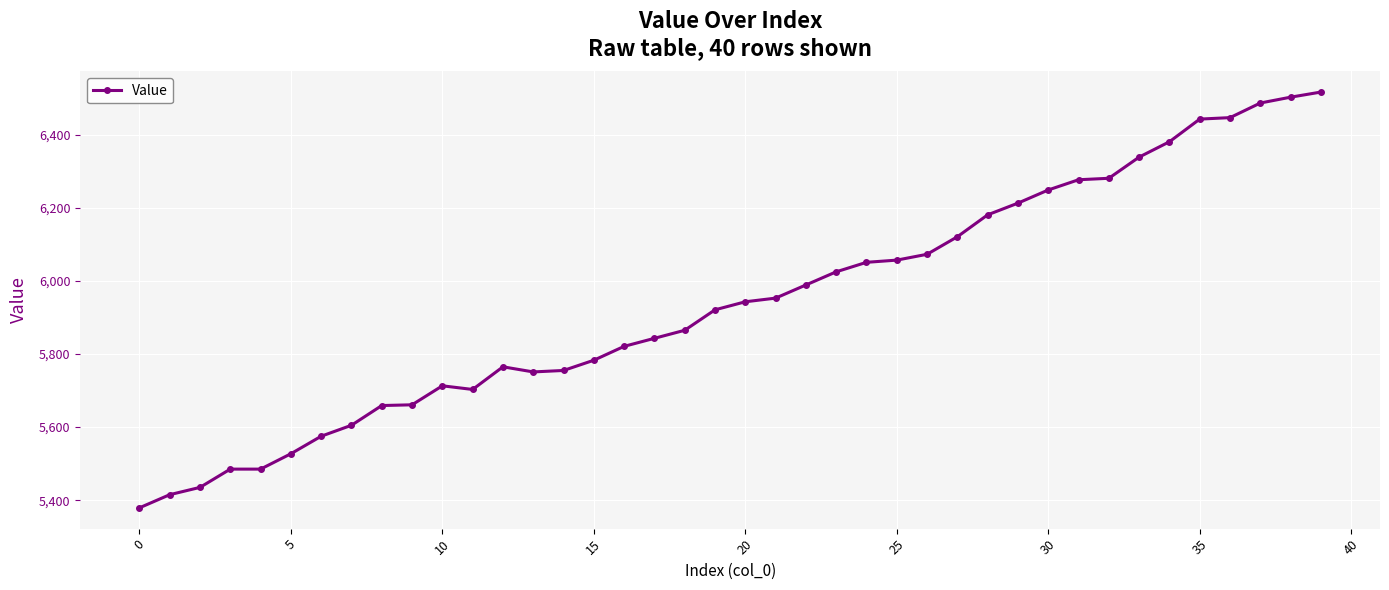

What is the value of the 35th point from the left?

6381